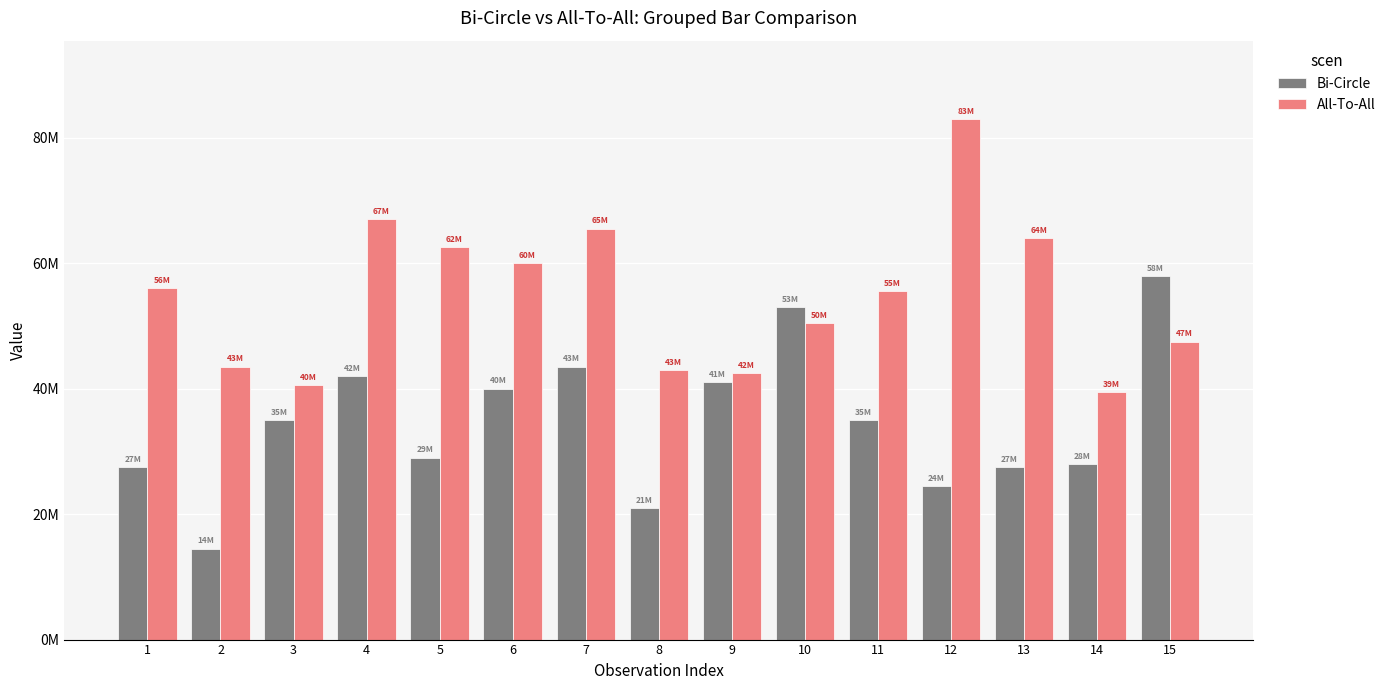

What is the value of the All-To-All bar at the 14th from the left?

39500000